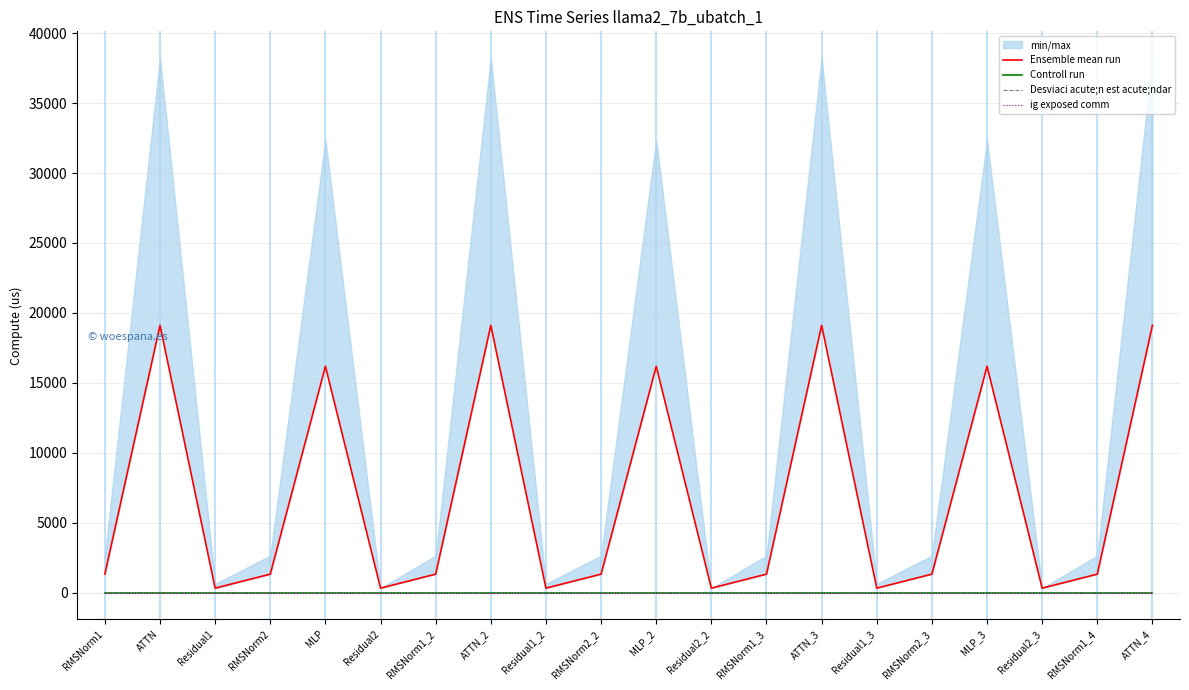

At which label is Controll run closest to 0?

RMSNorm1